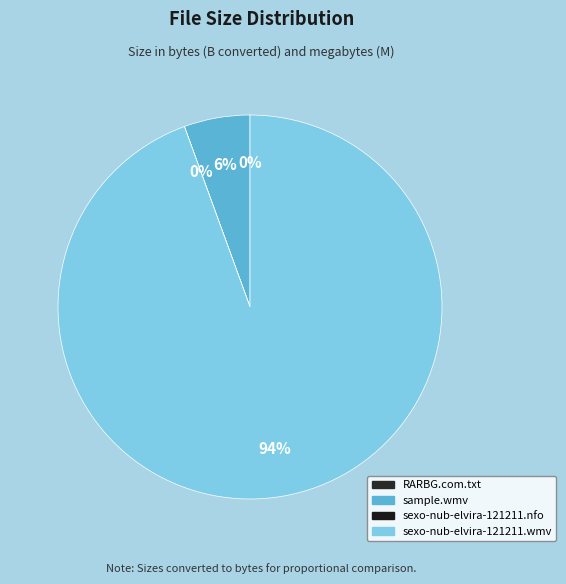

To the nearest percent, what is the average slice percentage?

25%